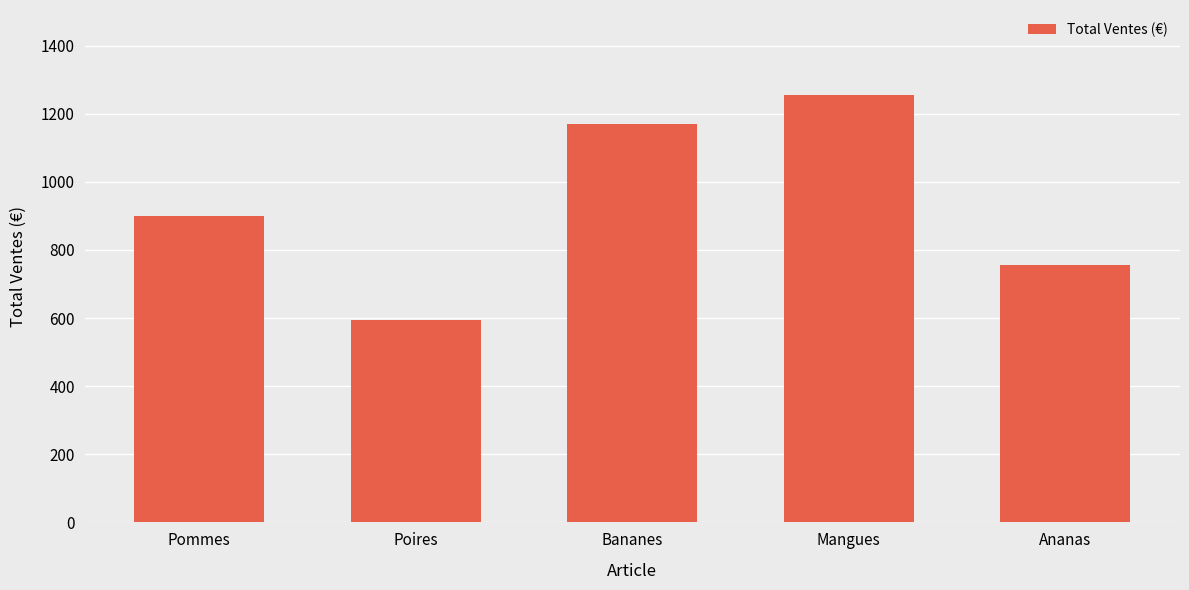

Between Ananas and Bananes, which is larger?

Bananes